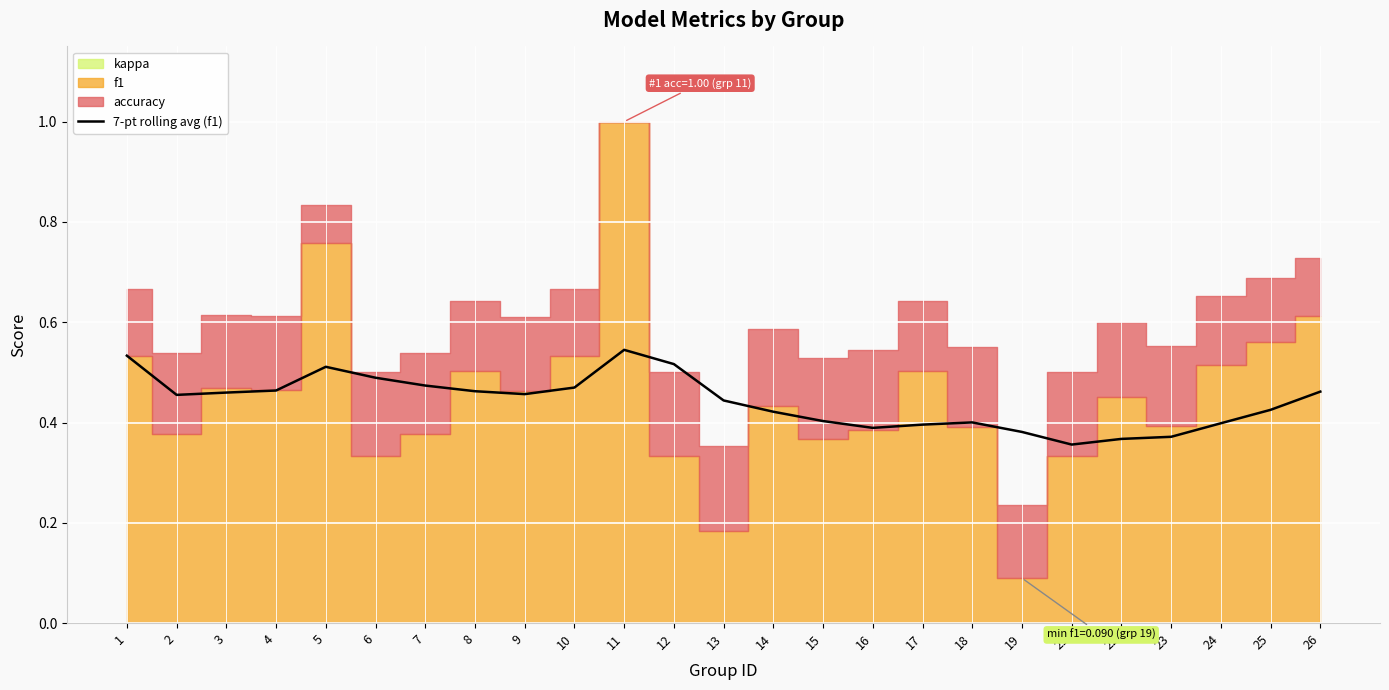

Count the values in the range 0 to 1.

25